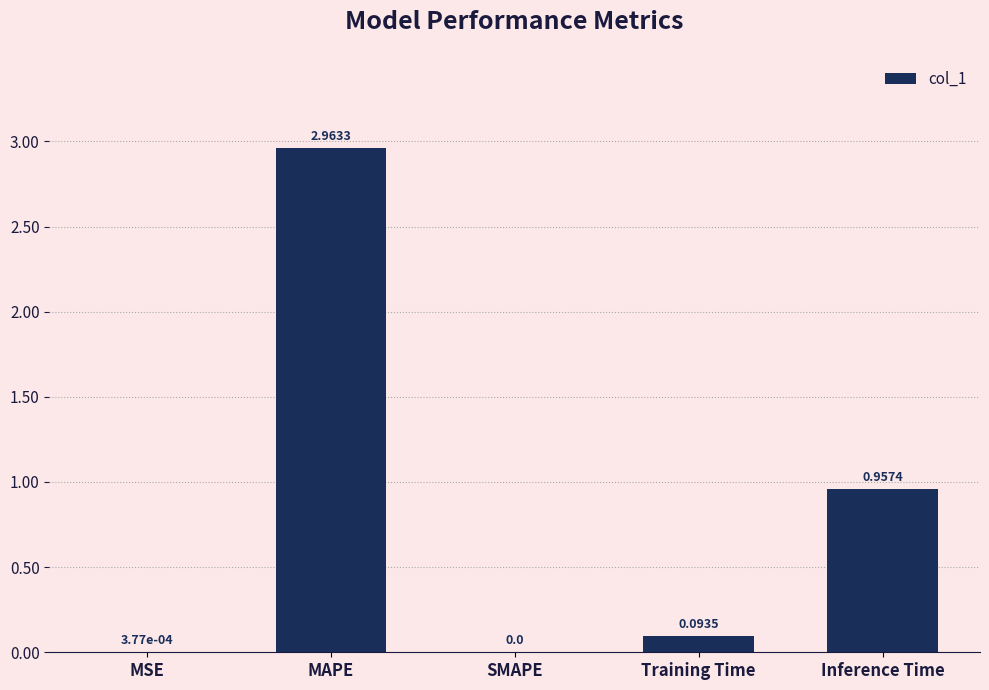

Which label corresponds to the largest value in the chart?

MAPE